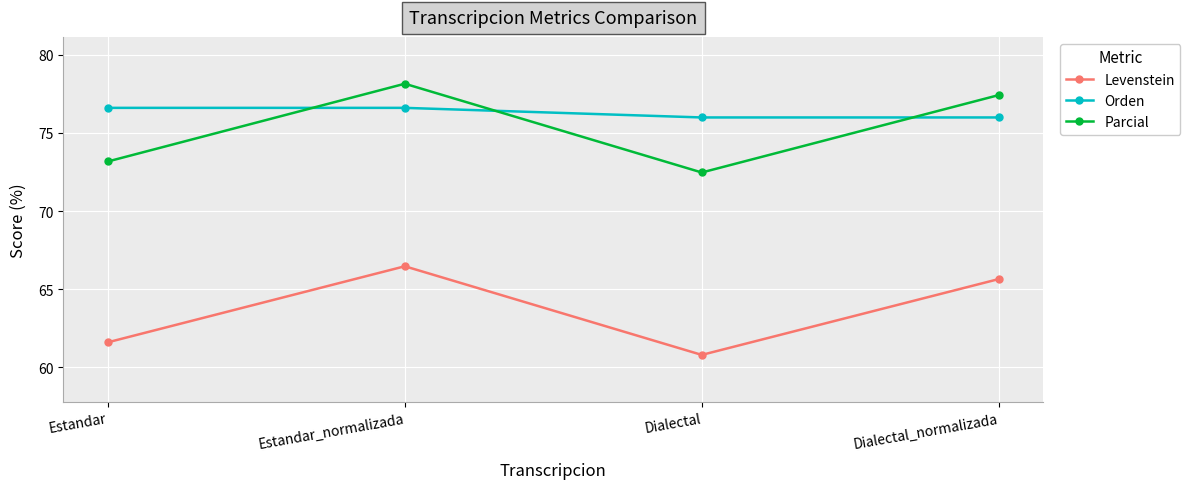

True or false: Orden and Levenstein intersect in this chart.

False